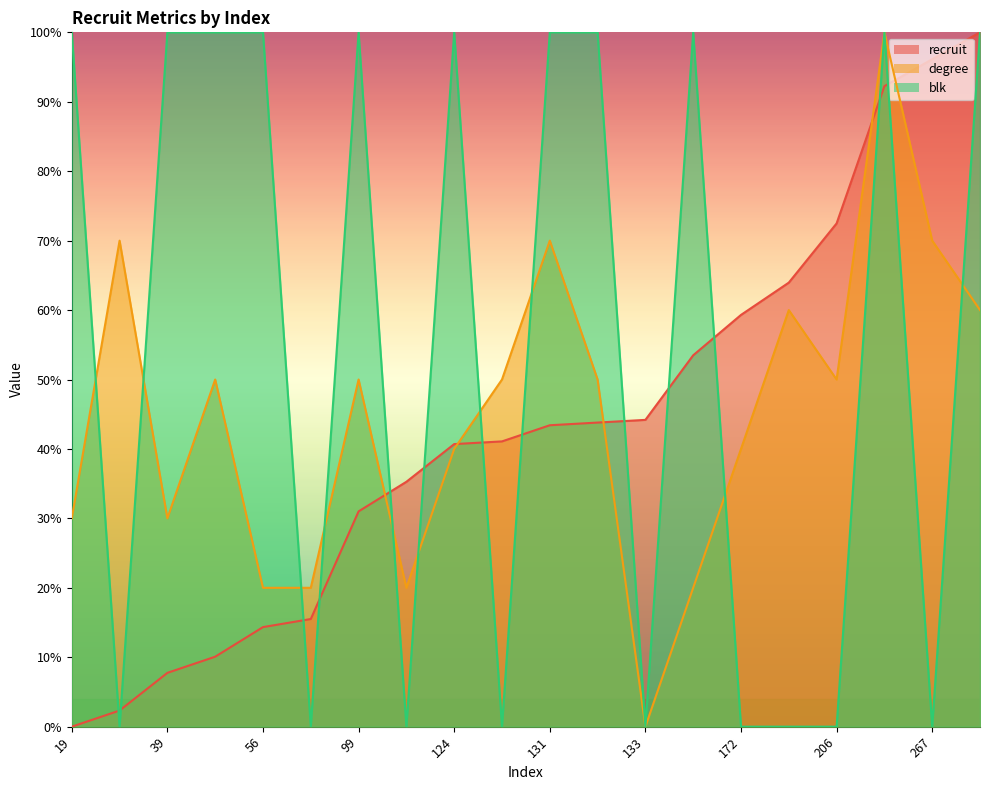

What is the value of the recruit point at the 2nd from the left?

2.3